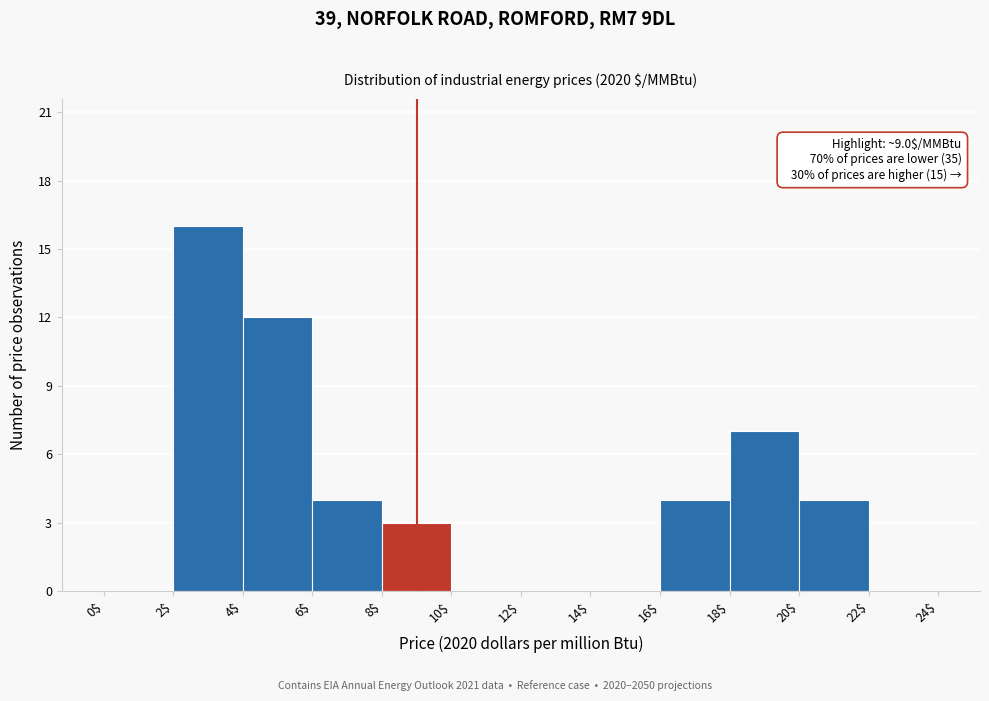

Which range on the x-axis has the tallest bar?

2$ to 4$